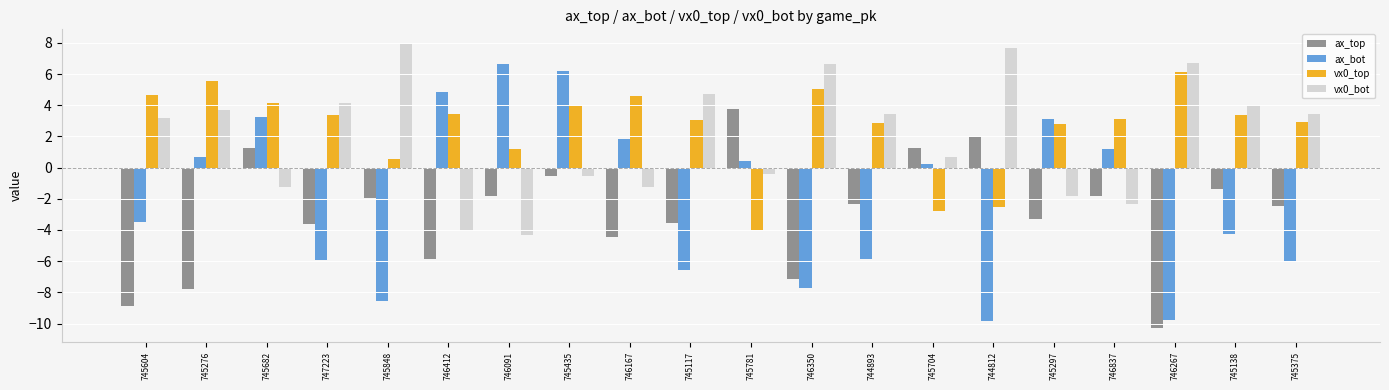

How many values in vx0_top are below zero?

3